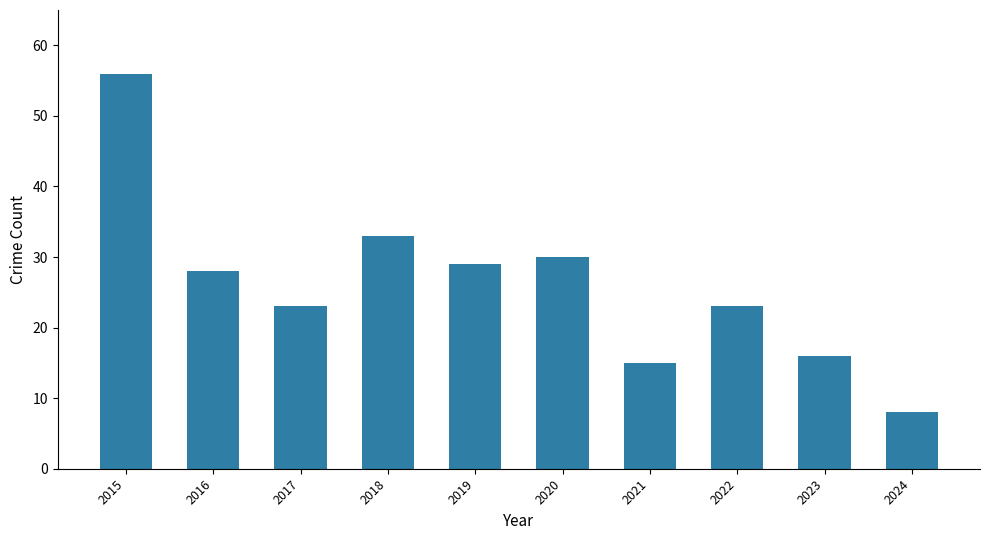

Reading left to right, extract all data points from this chart.

56	28	23	33	29	30	15	23	16	8